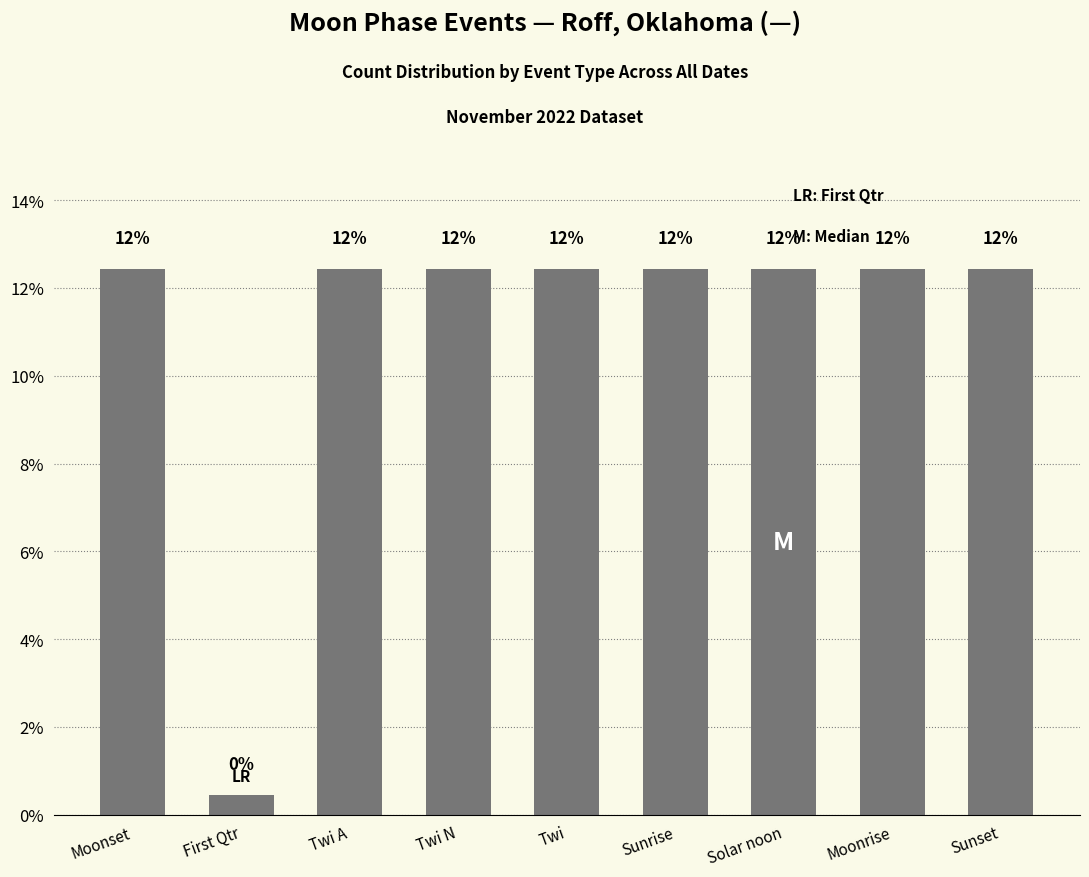

How many bars are there in total?

9